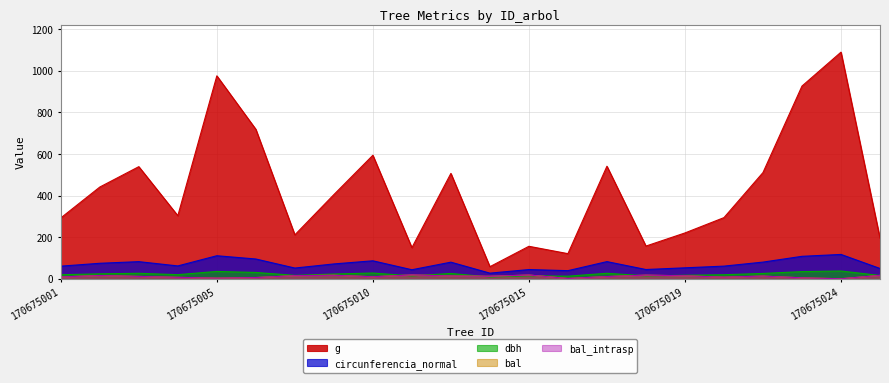

What is the value of the dbh point at the 7th from the left?

16.4